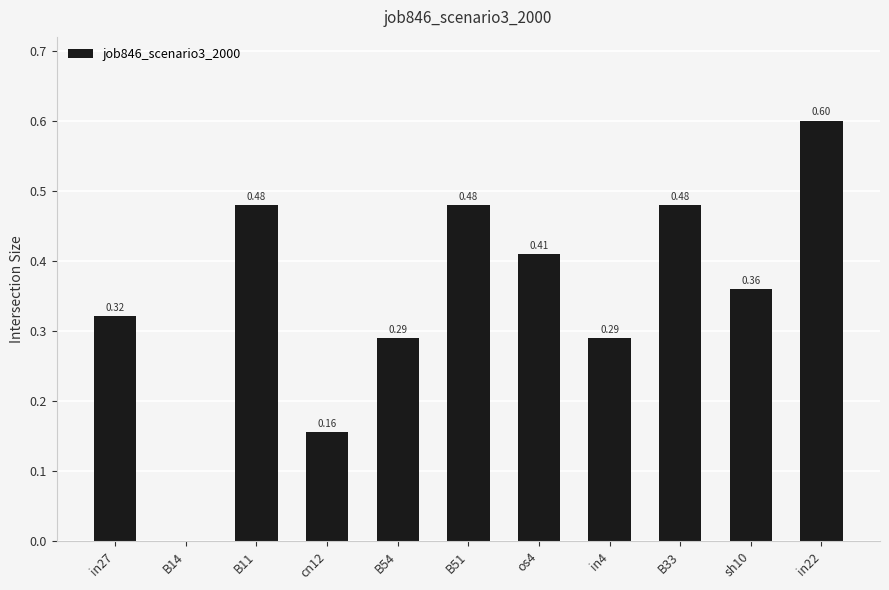

Between B33 and os4, which is larger?

B33